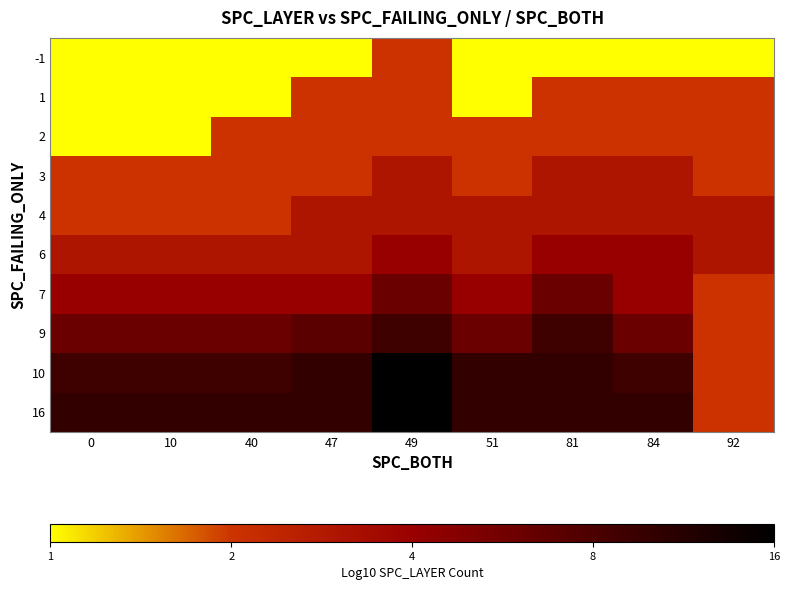

Rank the series at 84 from highest to lowest value.

16, 10, 9, 6, 7, 3, 4, 1, 2, -1